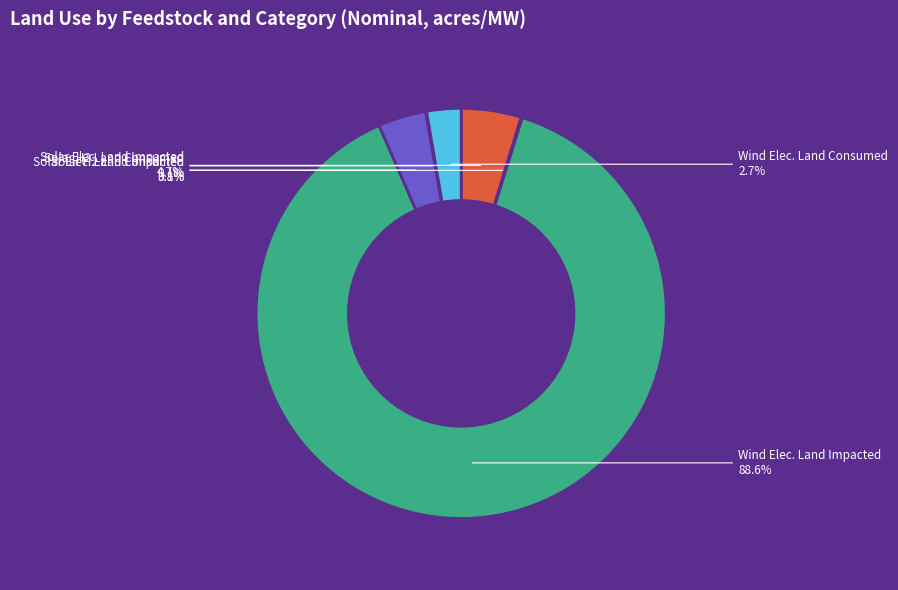

Which category has the biggest portion of the pie?

Wind Elec. Land Impacted